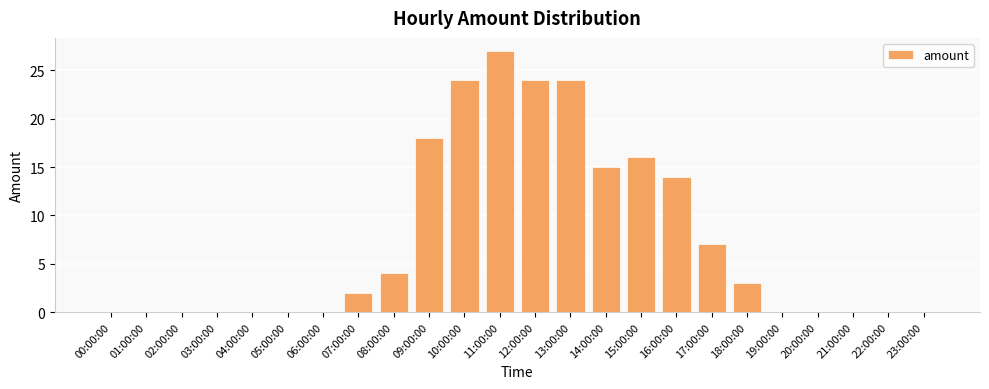

Where is the data nearest to the value 13?

16:00:00